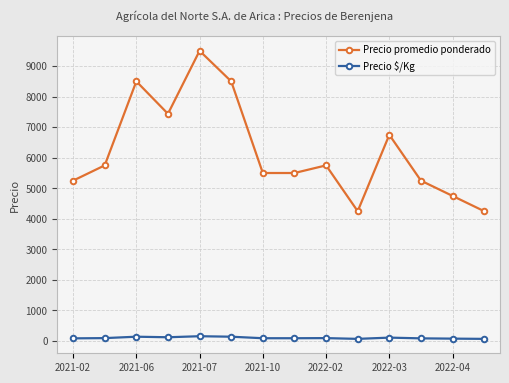

Which series has the widest spread of values?

Precio promedio ponderado